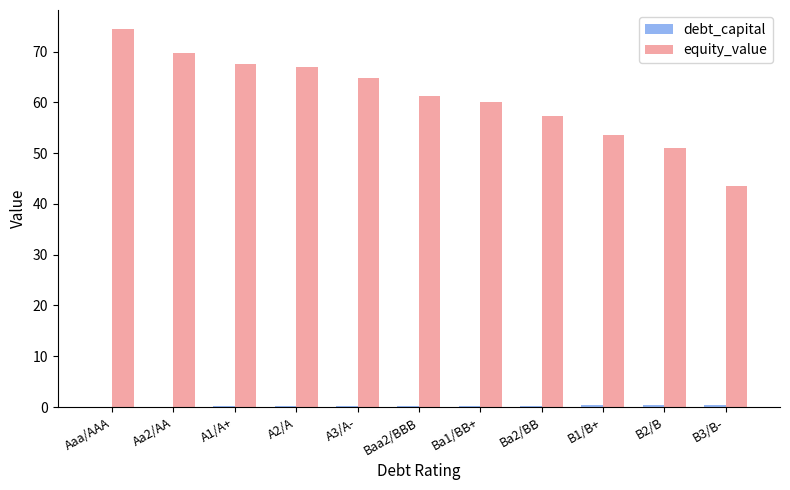

The value of equity_value at Baa2/BBB is 19.0. True or false?

False